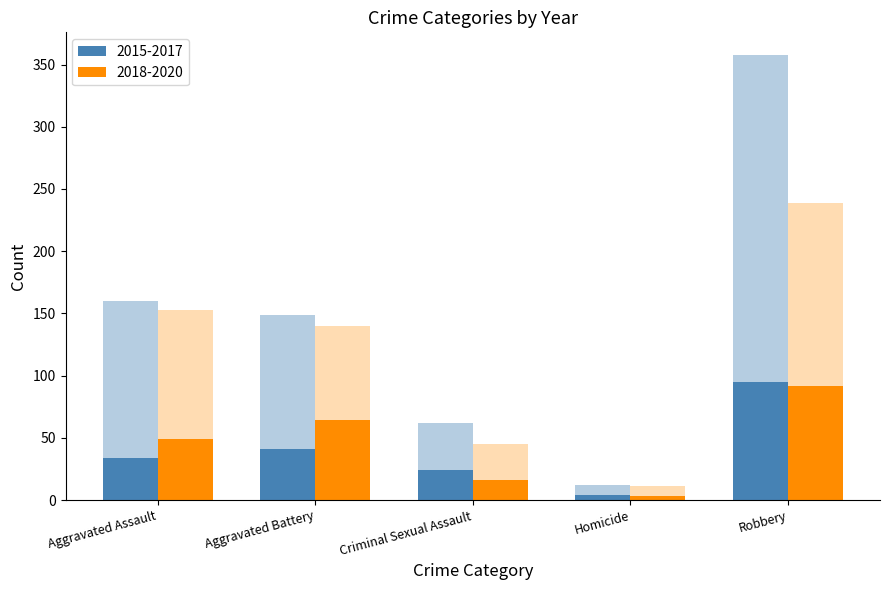

How many groups of bars are there?

5